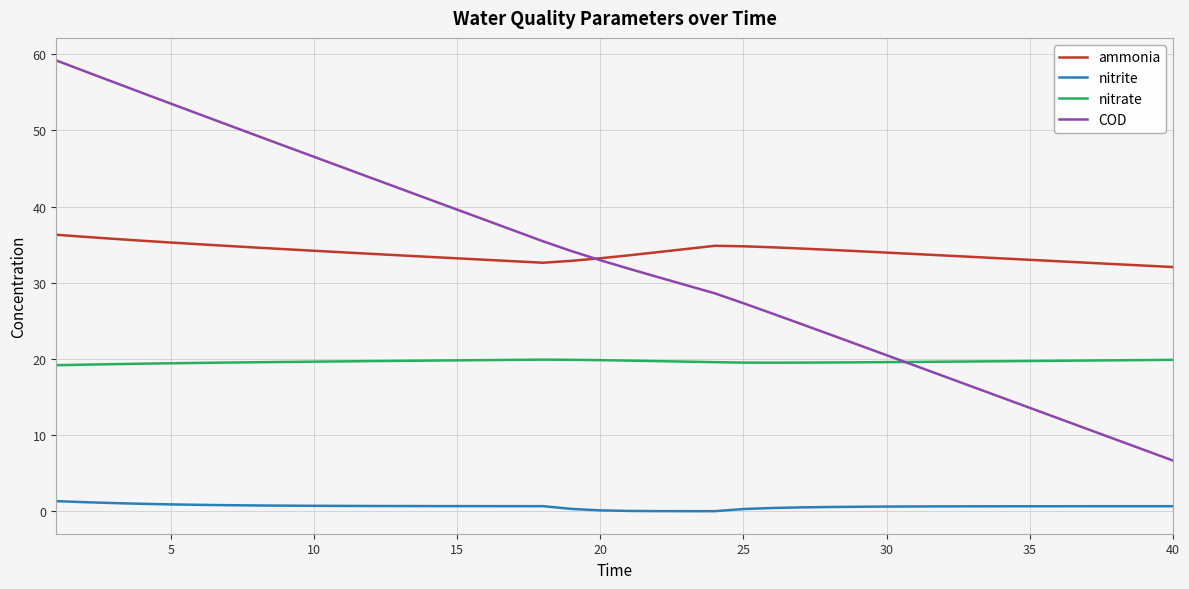

What is the maximum value shown in the chart?

59.2